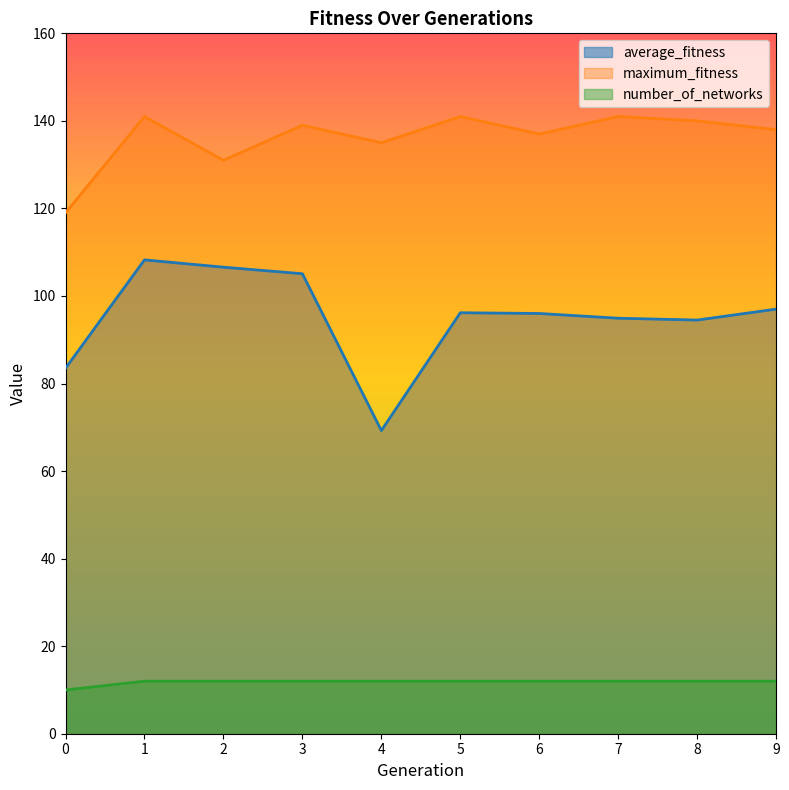

Which series has the widest spread of values?

average_fitness